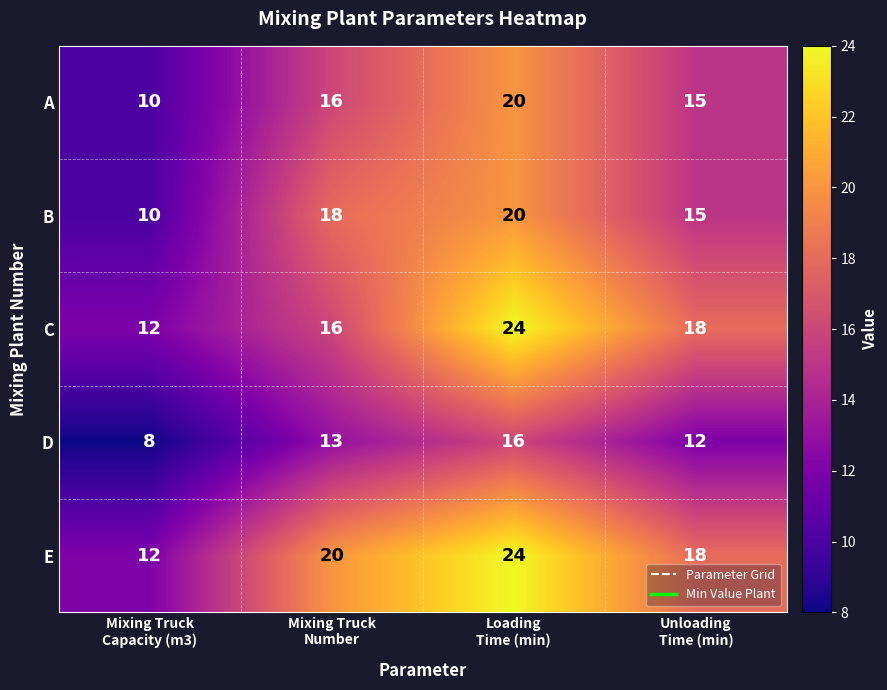

What is the difference between the second highest and minimum values in the E series?

8